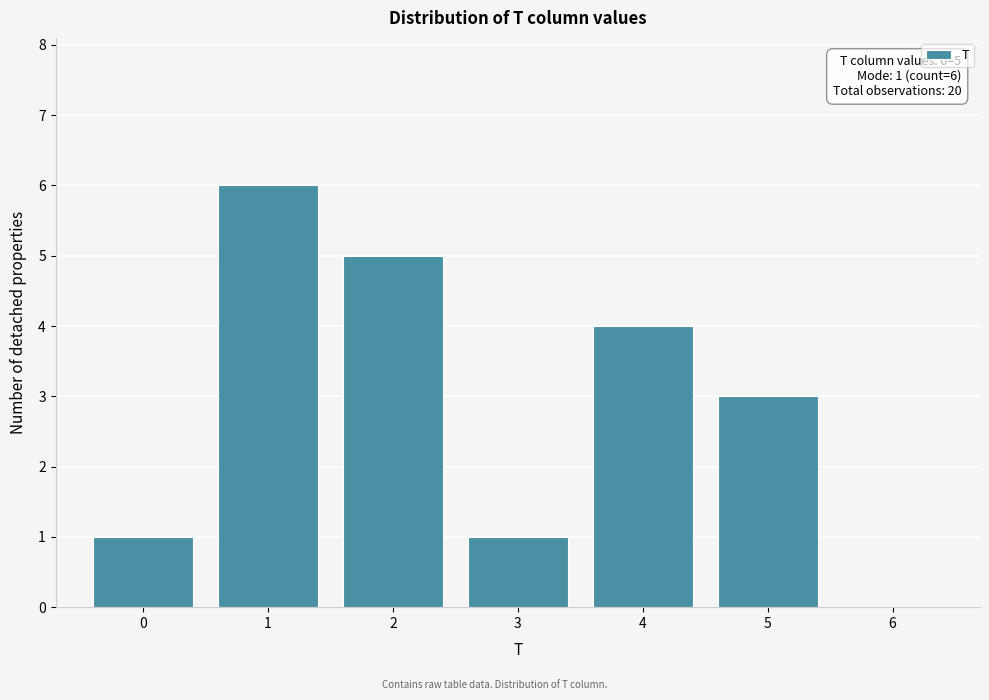

Over which range of the x-axis is the bar tallest?

0.5 to 1.5